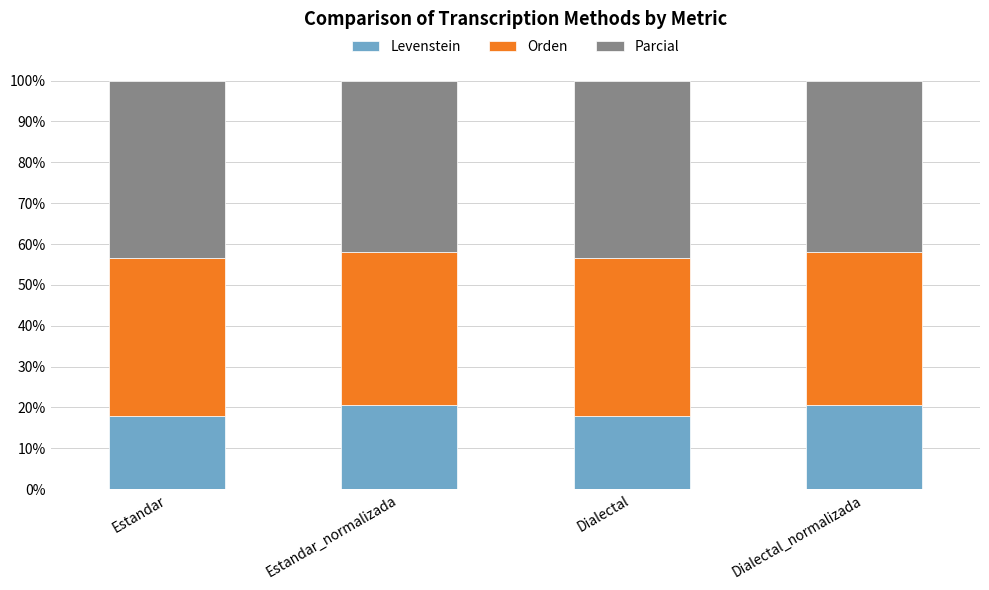

How many categories are shown in the chart?

4